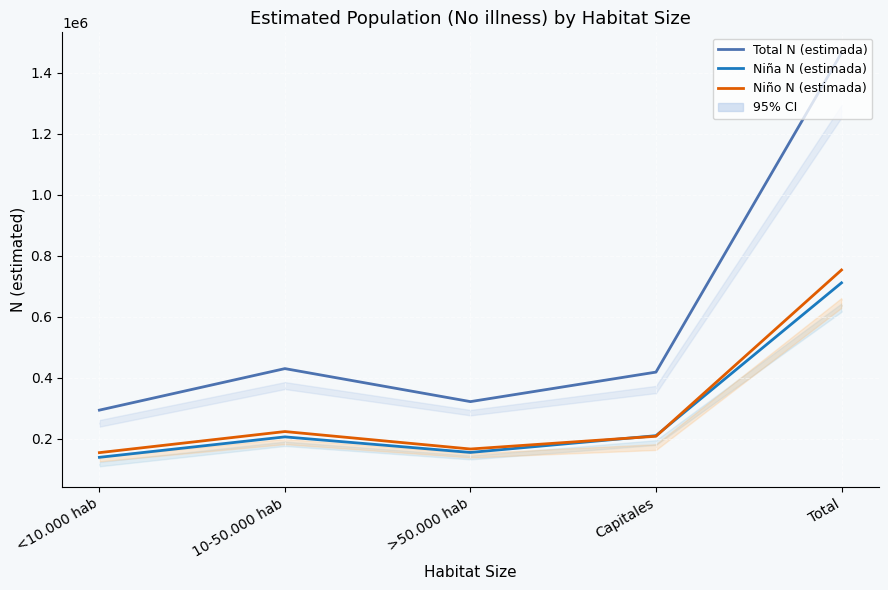

How many values in the Total N (estimada) series are below 418696?

2